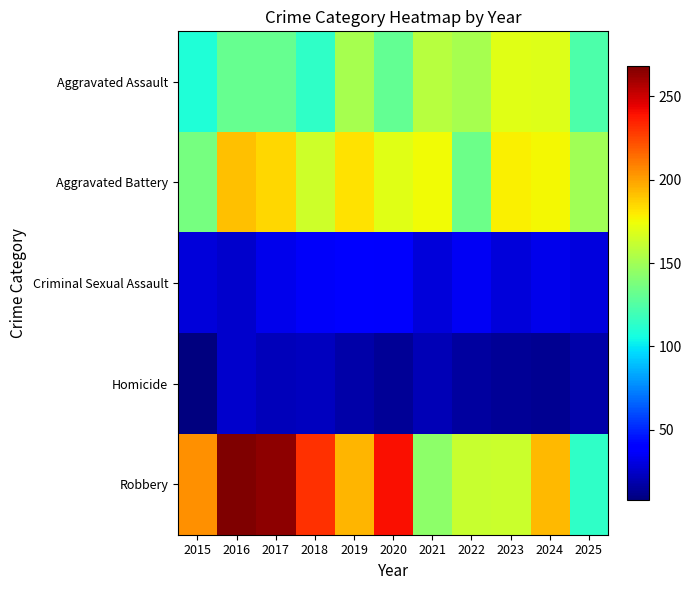

Which has a higher value, 2025 or 2018?

2025